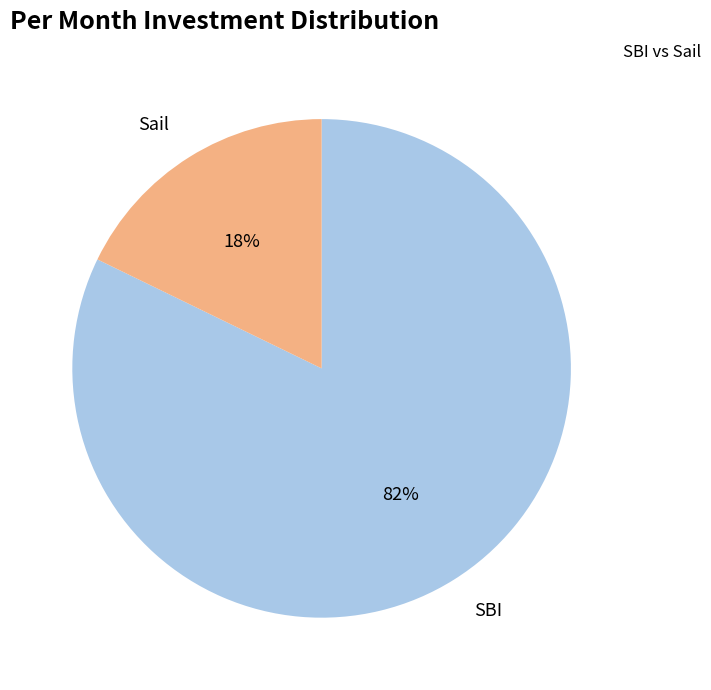

Do SBI and Sail together represent more than half of the pie?

Yes